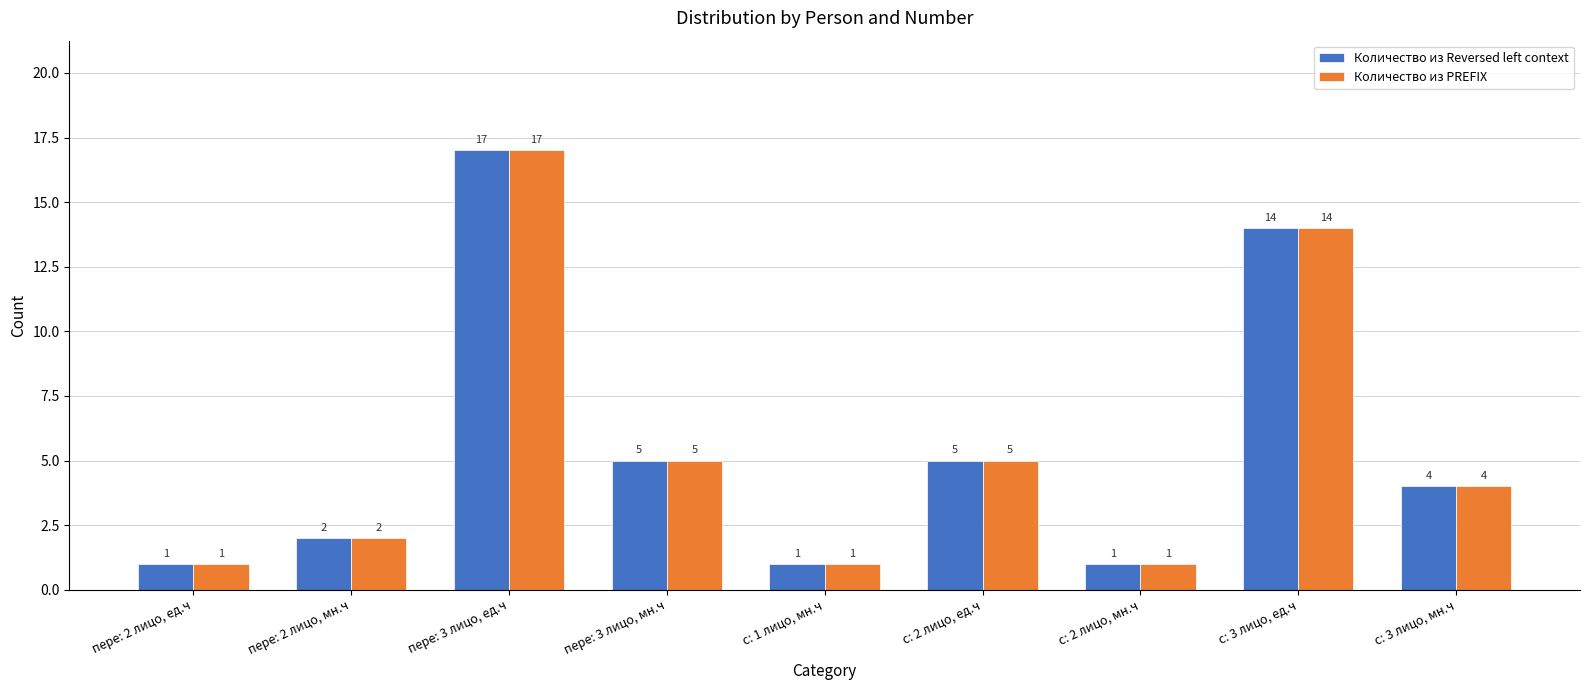

What is the value of the Количество из Reversed left context bar at the 9th from the left?

4